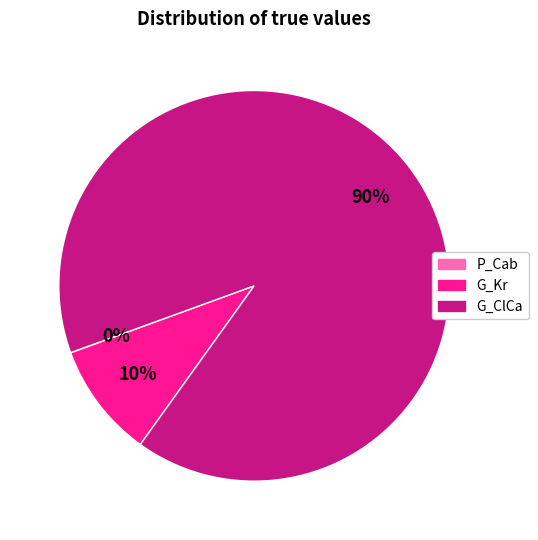

True or false: G_ClCa accounts for 90% of the total.

True